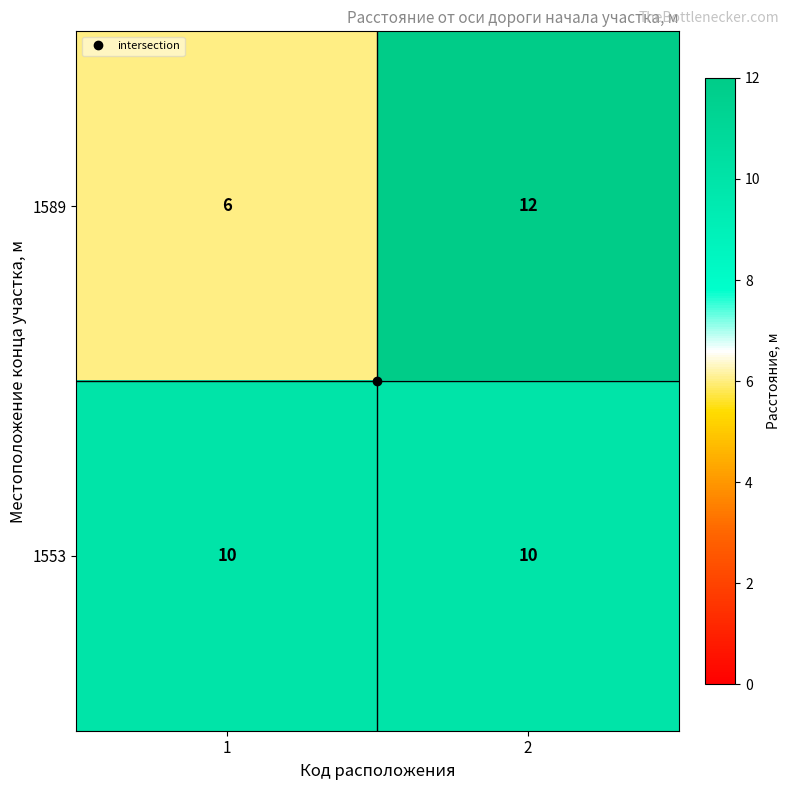

What is the maximum value for 1553?

10